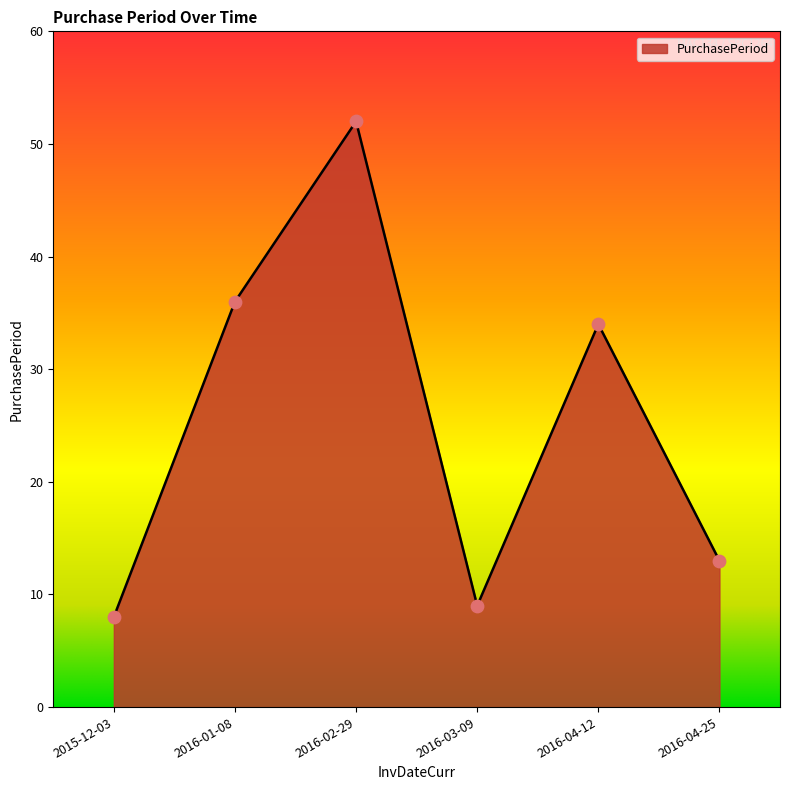

What is the change in value from 2016-01-08 to 2016-04-12?

-2